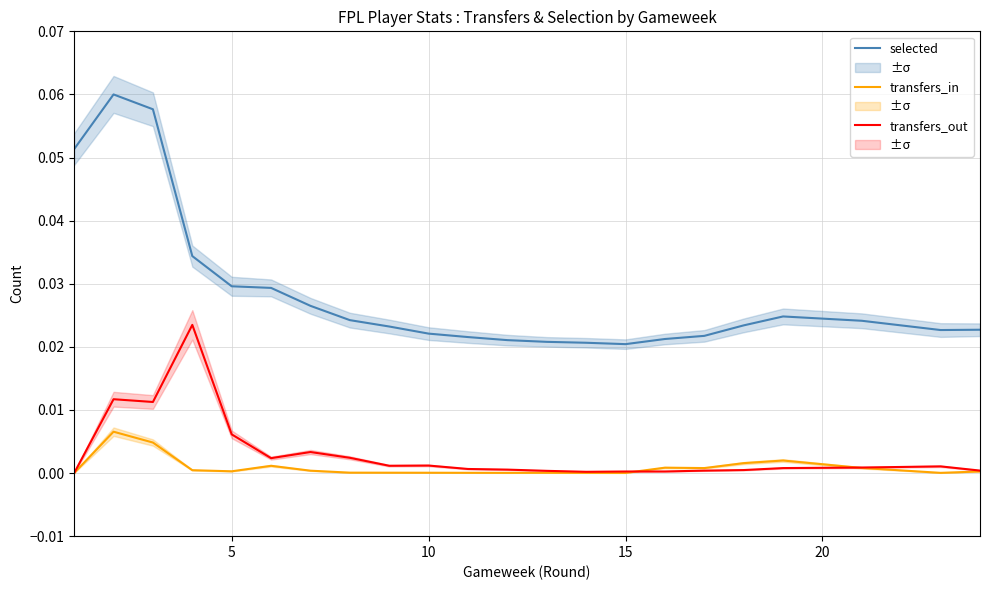

How many interior local valleys does the selected series have?

2